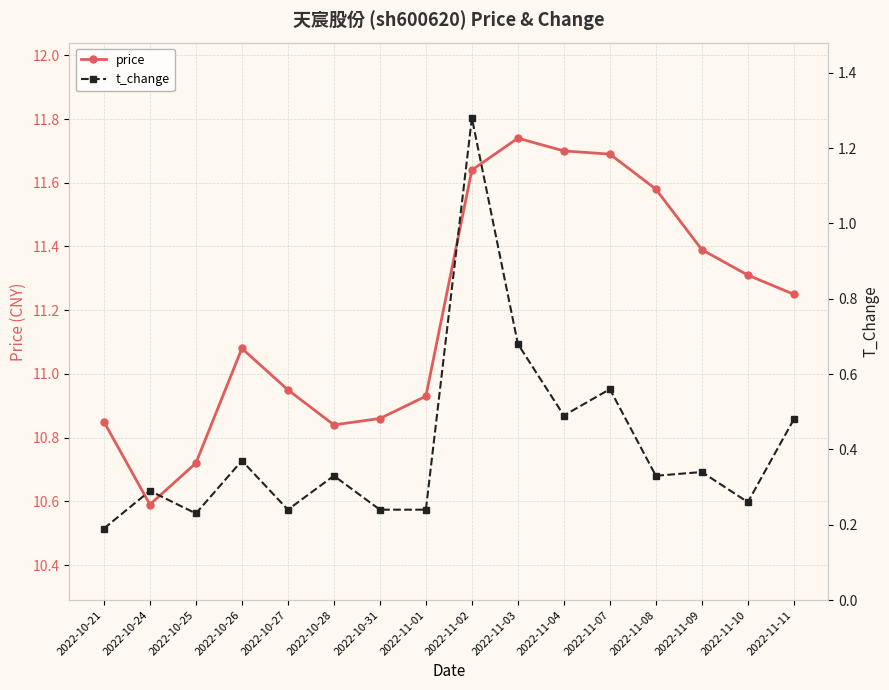

Which series has the largest total across all categories?

price